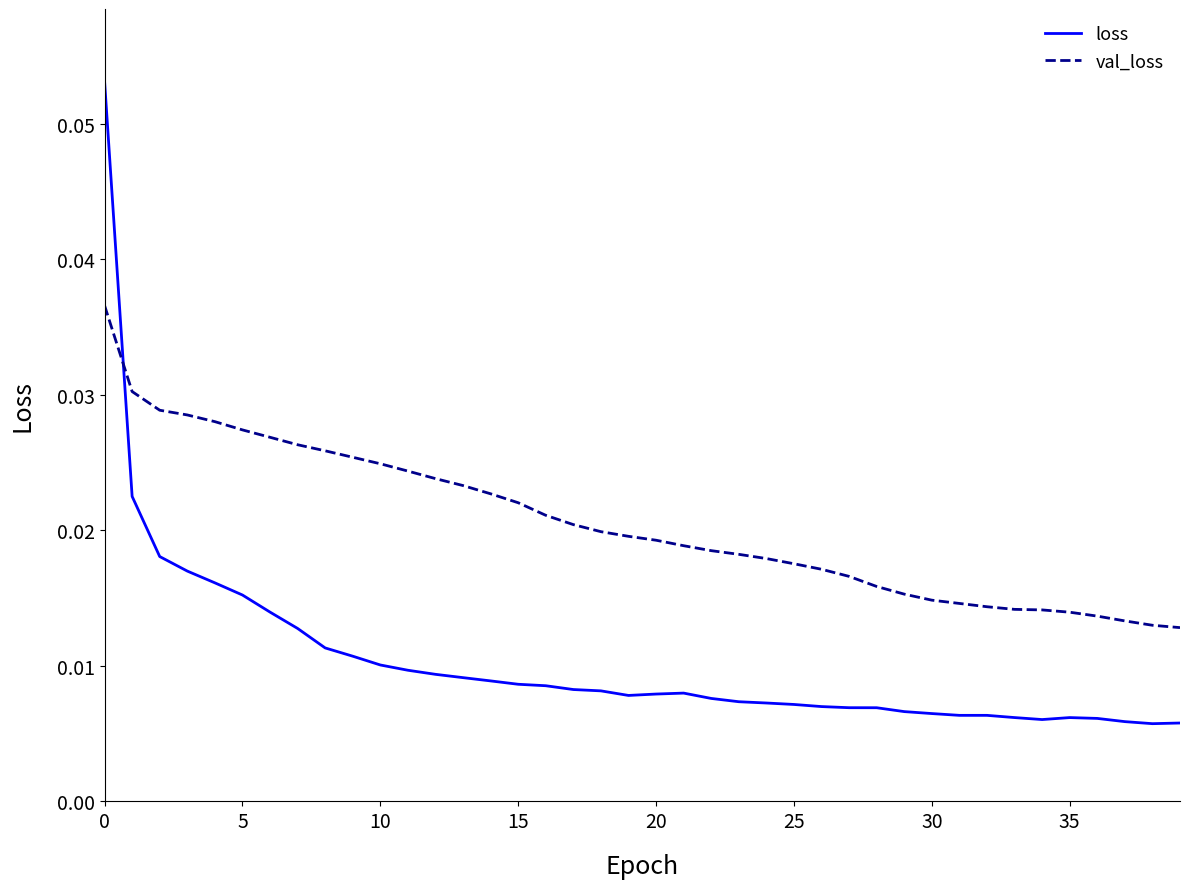

Which series has the widest spread of values?

loss